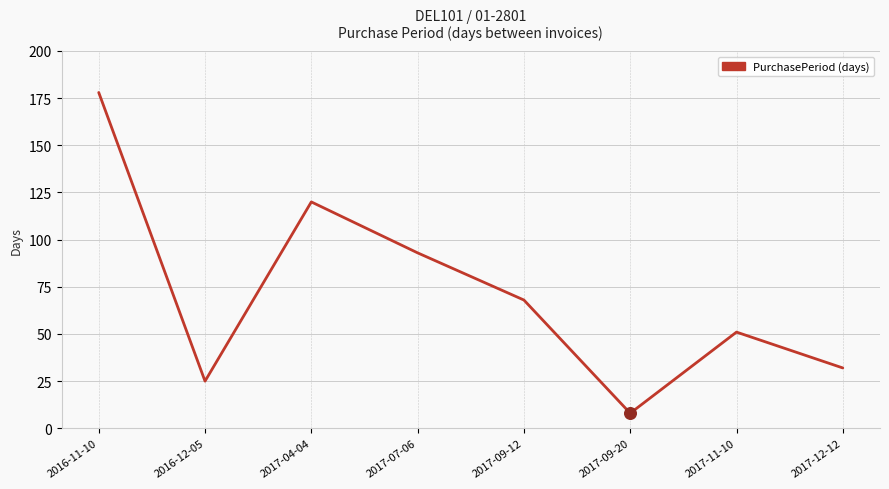

Which has a higher value, 2017-09-12 or 2017-12-12?

2017-09-12